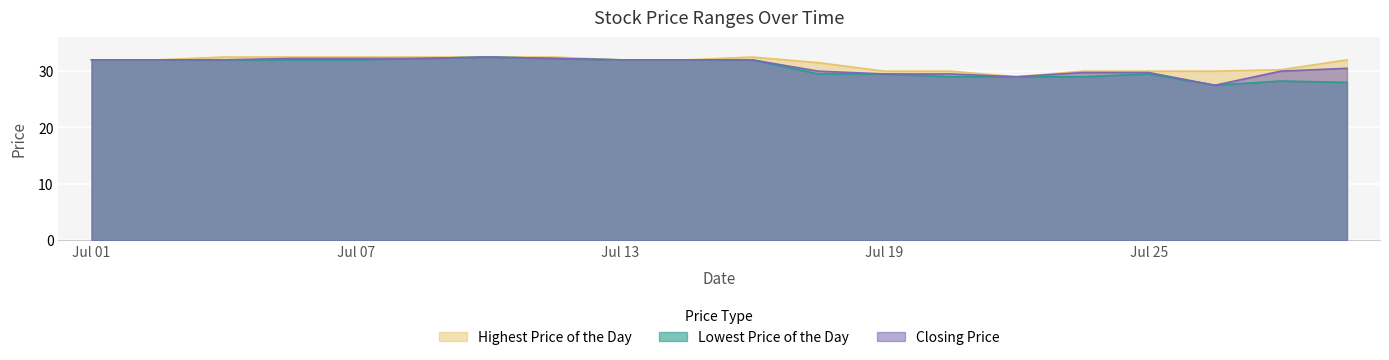

How many lines are shown in the chart?

3